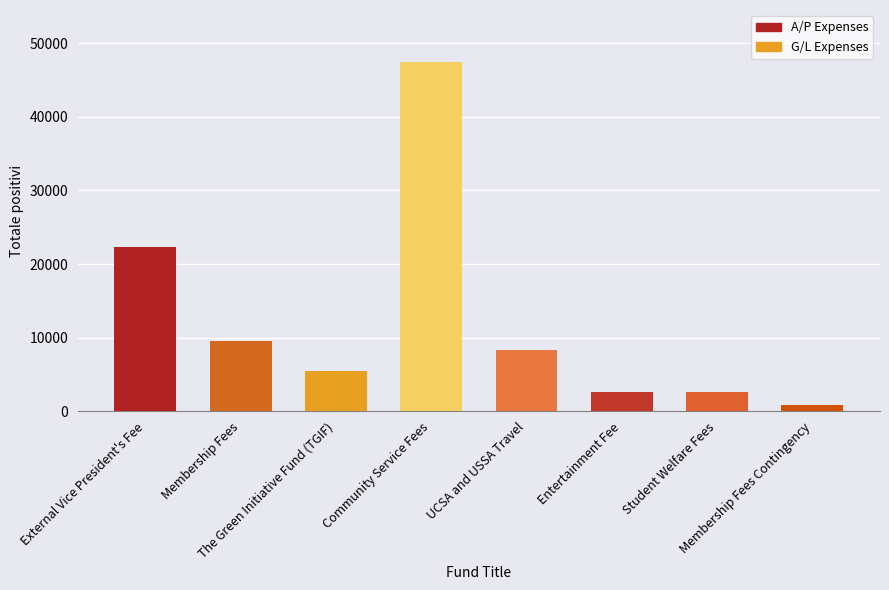

Which label corresponds to the smallest value in the chart?

Membership Fees Contingency